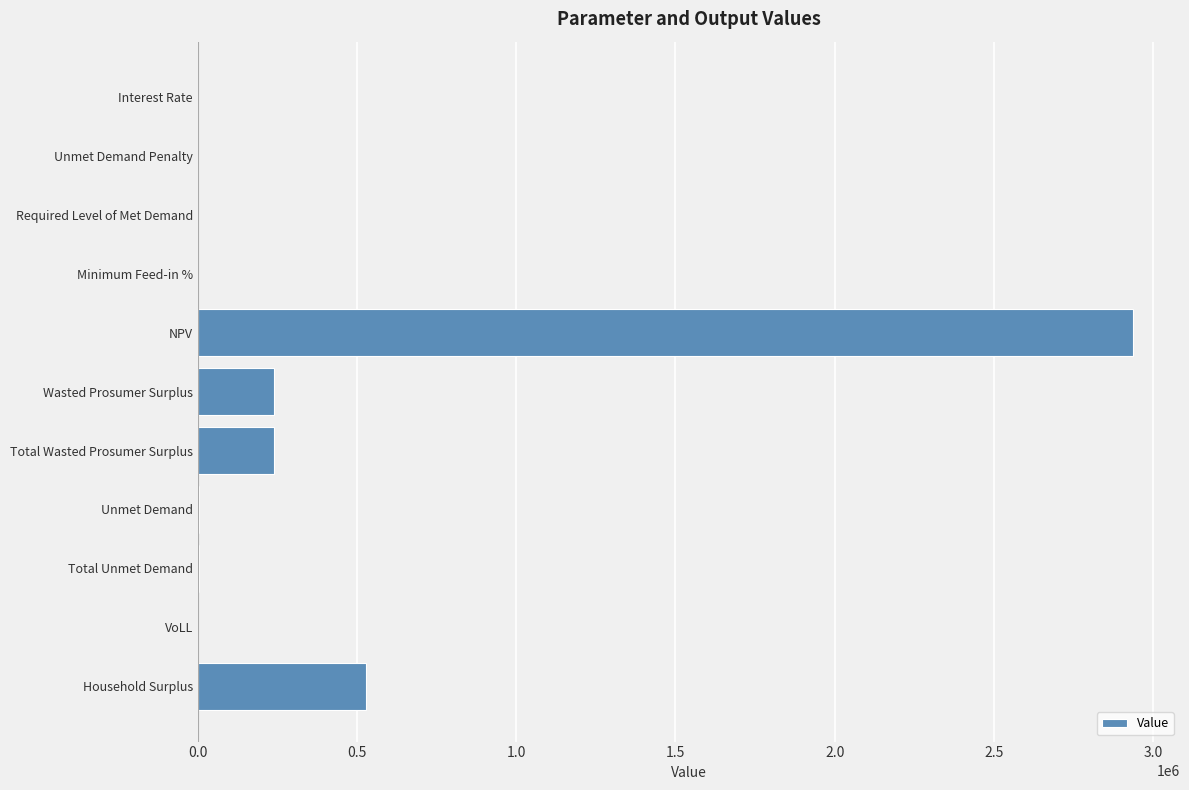

Between Total Wasted Prosumer Surplus and Interest Rate, which is larger?

Total Wasted Prosumer Surplus